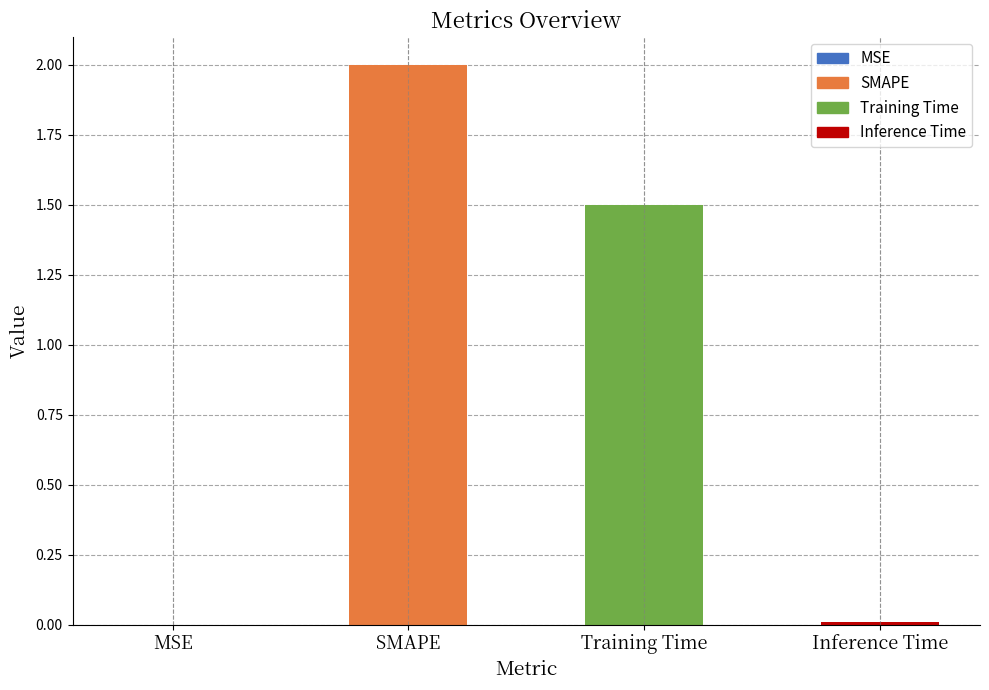

Does the chart contain stacked bars?

No